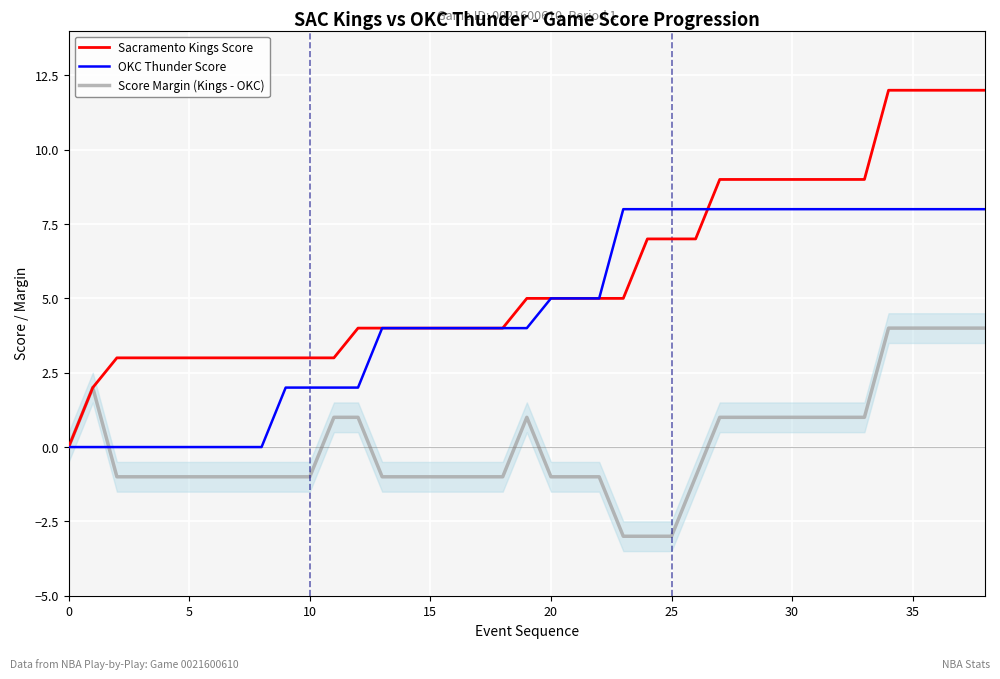

What value does the Sacramento Kings Score series have at 20?

5